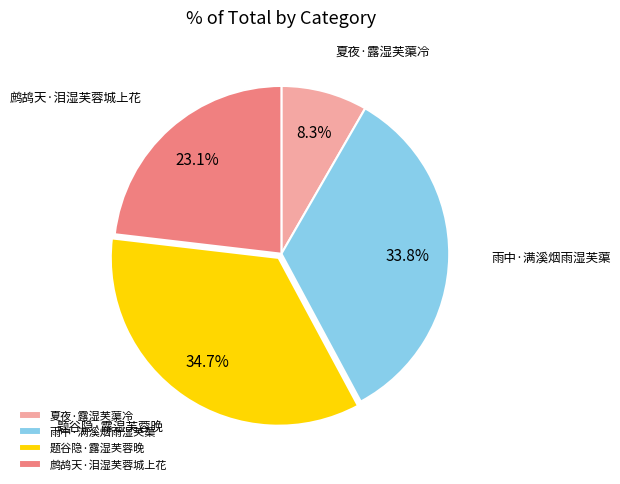

How many segments does this pie chart have?

4